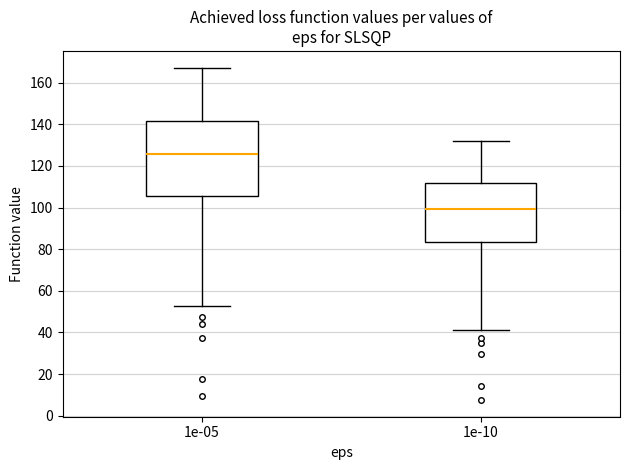

Where is the upper edge of the box at x = 1e-05 on the y-axis? The values are not printed on the chart, so give them approximately, as read against the axis.

142